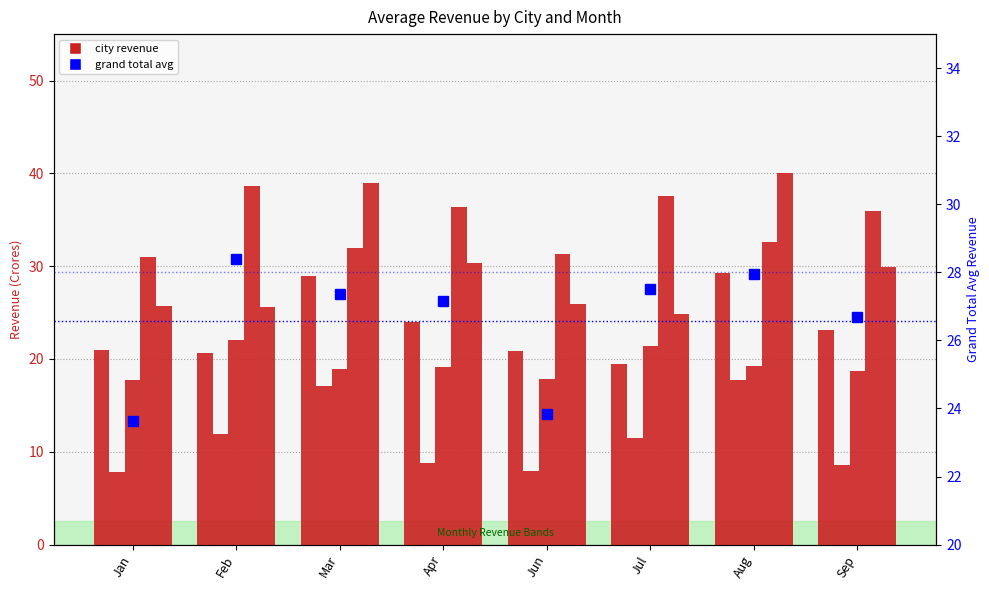

Is the value of Grand Total (avg) at Aug greater than the value of Ahmedabad at Feb?

Yes